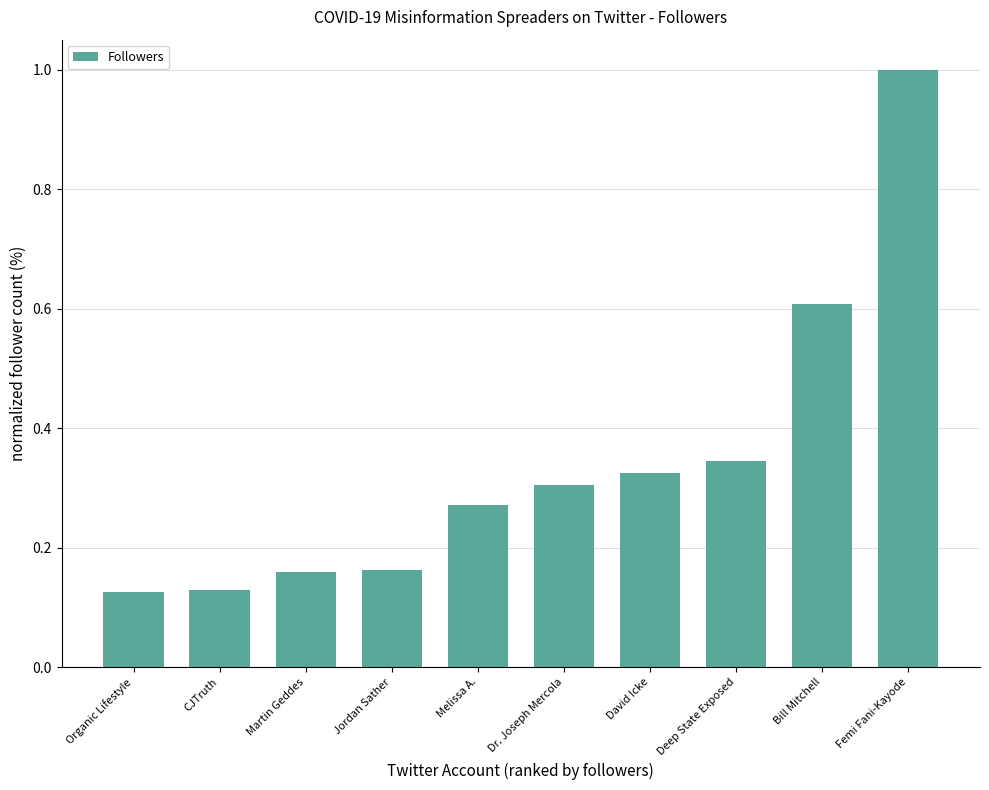

What is the label of the 4th bar from the right?

David Icke